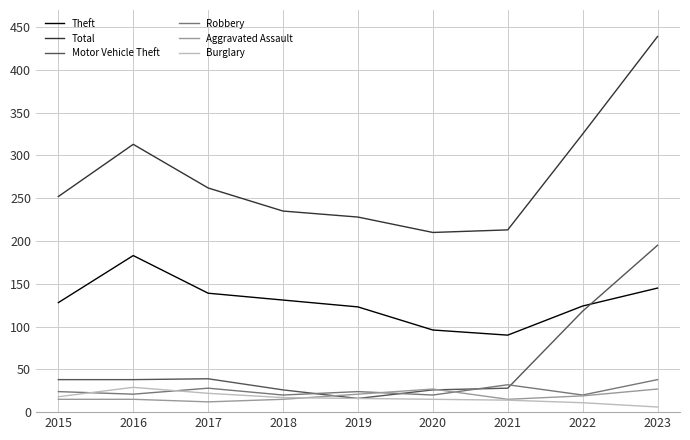

What is the difference between the Robbery values at 2023 and 2019?

14